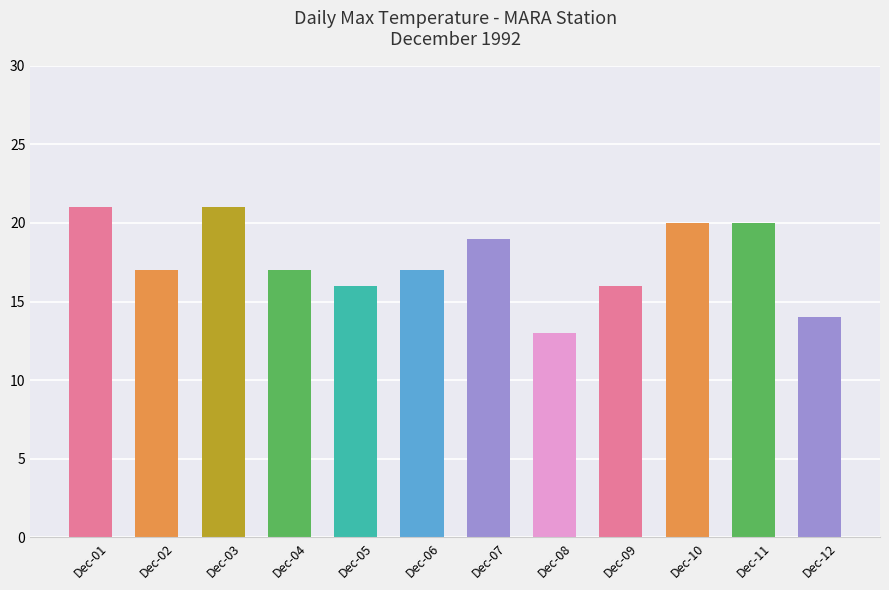

How many data points does each series have?

12